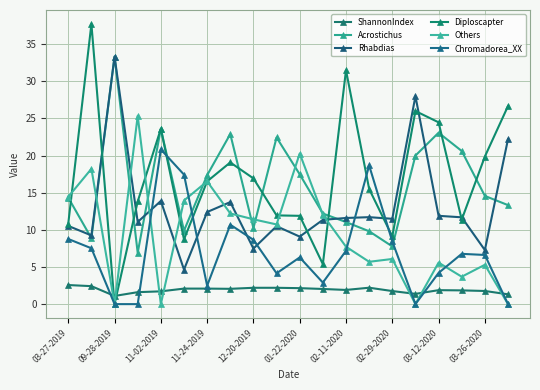

At how many categories does at least one series exceed 6?

20